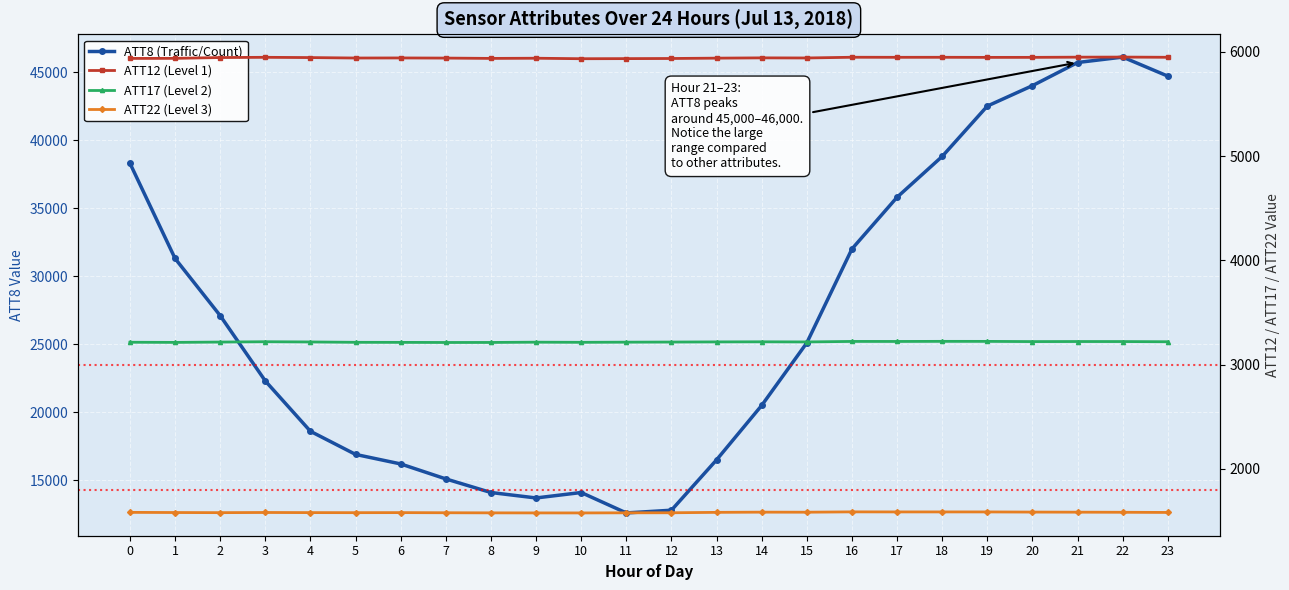

Reading right to left, what are all the values shown in this chart?

ATT8 (Traffic/Count): 44700.0	46100.0	45700.0	44000.0	42500.0	38800.0	35800.0	32000.0	25100.0	20500.0	16500.0	12800.0	12600.0	14100.0	13700.0	14100.0	15100.0	16200.0	16900.0	18600.0	22300.0	27100.0	31300.0	38300.0
ATT12 (Level 1): 5947.1	5949.1	5948.3	5946.3	5946.2	5947.0	5946.8	5947.4	5940.6	5941.6	5938.8	5935.6	5934.3	5933.3	5938.0	5936.4	5939.5	5940.8	5940.0	5944.4	5946.8	5944.7	5936.8	5936.2
ATT17 (Level 2): 3218.3	3220.2	3220.4	3219.8	3221.8	3222.0	3221.1	3221.4	3216.5	3217.8	3216.8	3215.4	3214.3	3212.8	3214.1	3211.6	3211.3	3212.3	3212.8	3216.3	3218.5	3215.3	3212.1	3213.5
ATT22 (Level 3): 1580.8	1582.4	1583.4	1584.3	1585.7	1585.8	1585.7	1586.3	1583.1	1583.6	1581.6	1577.7	1577.3	1576.1	1576.4	1576.9	1577.9	1579.2	1578.7	1579.2	1580.4	1578.8	1580.0	1581.6